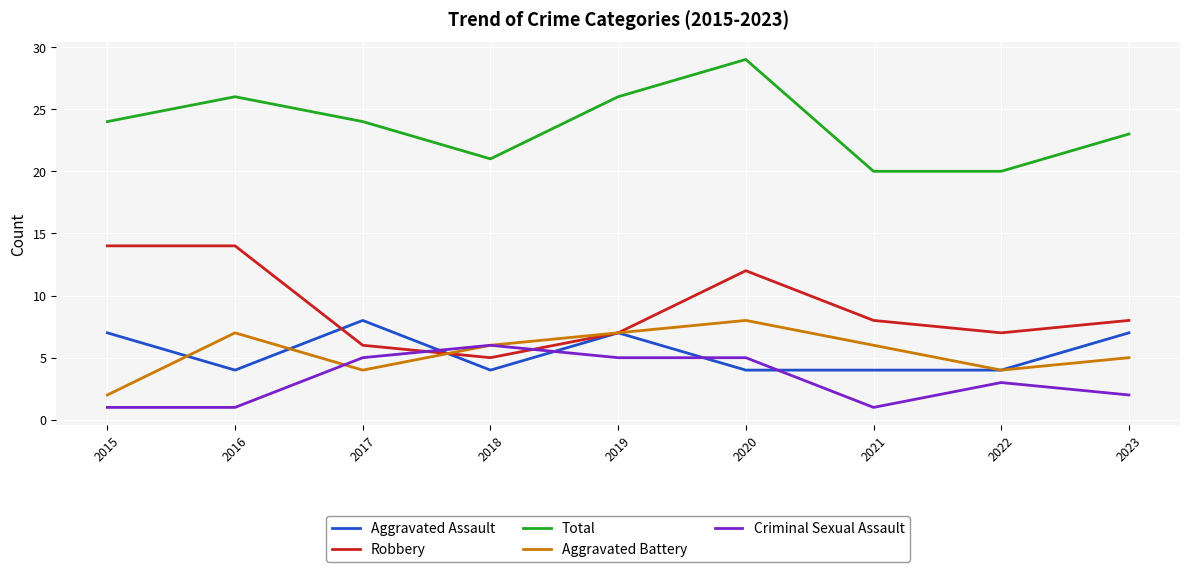

What is the total value across all series at 2022?

38